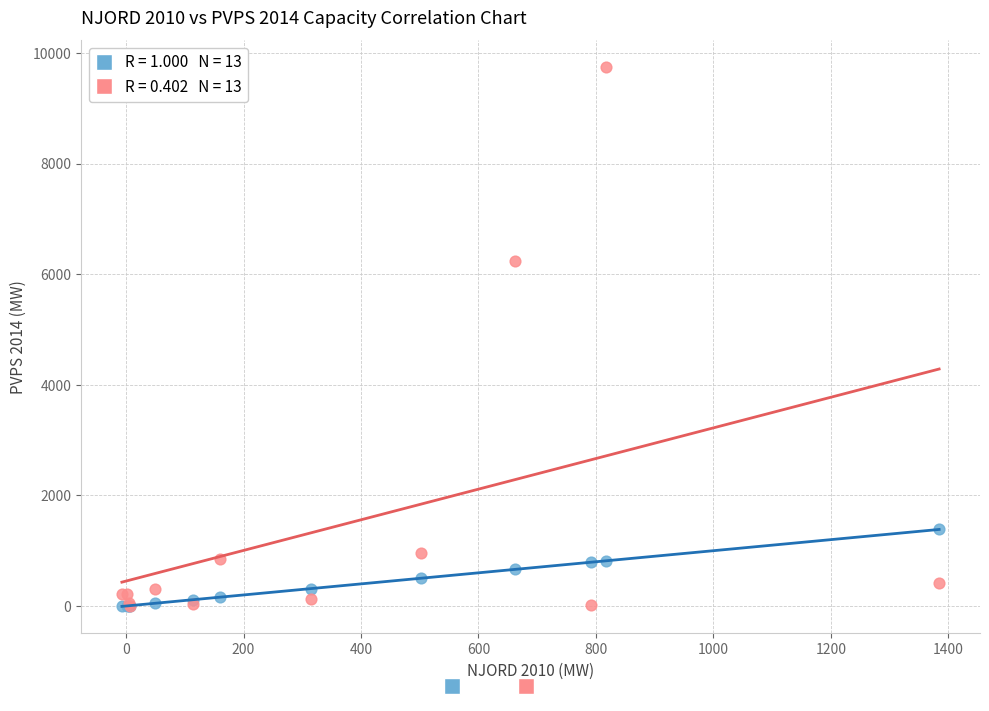

Across all series, what Y value is closest to 4866?

6245.0